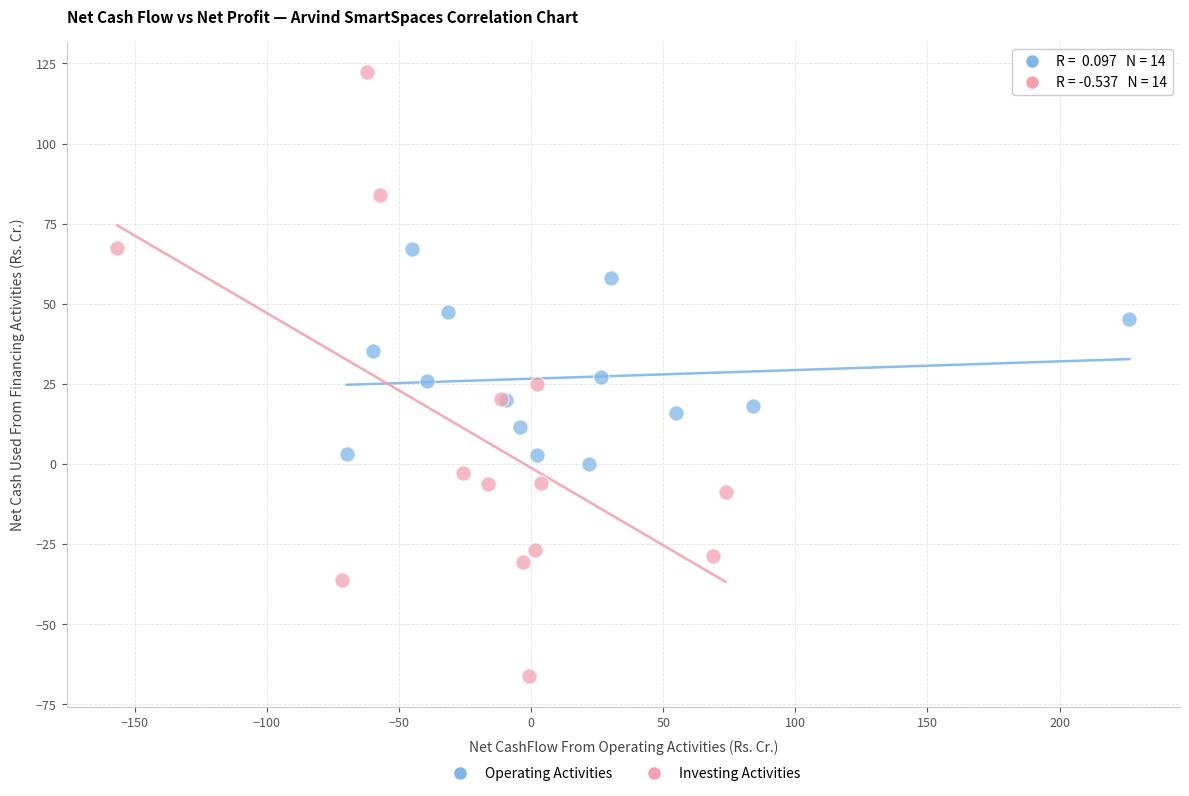

Which series reaches the minimum Y coordinate?

Investing Activities